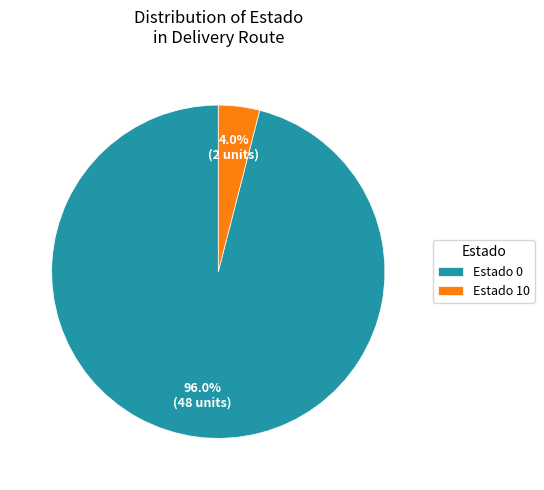

Rank the categories by value from highest to lowest.

Estado 0, Estado 10